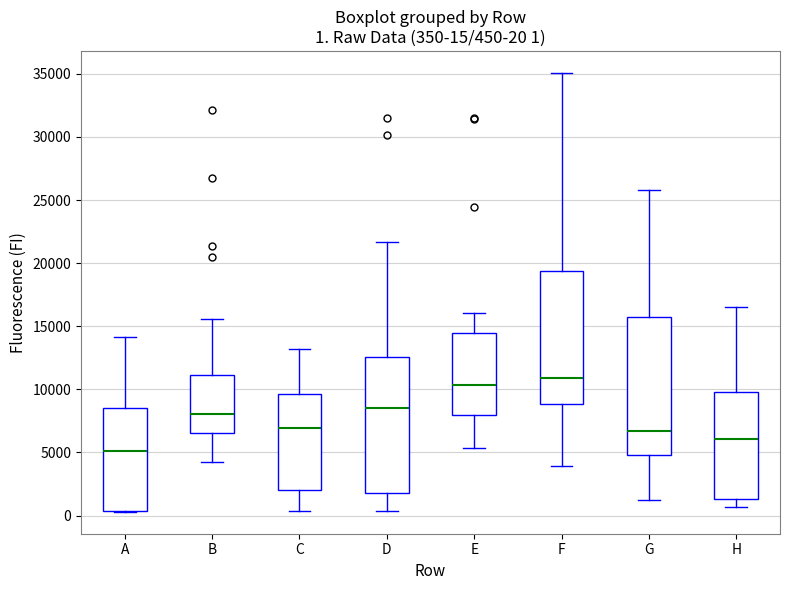

Which box's median line is the lowest?

A